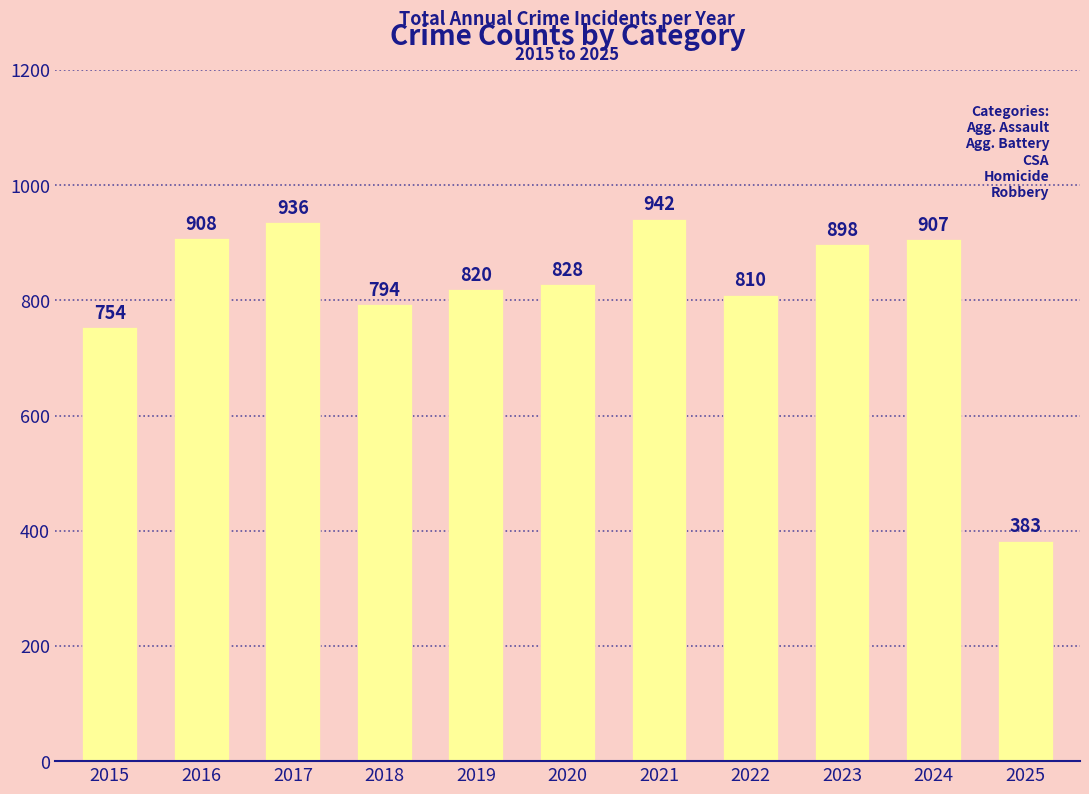

Reading right to left, extract all data points from this chart.

383	907	898	810	942	828	820	794	936	908	754